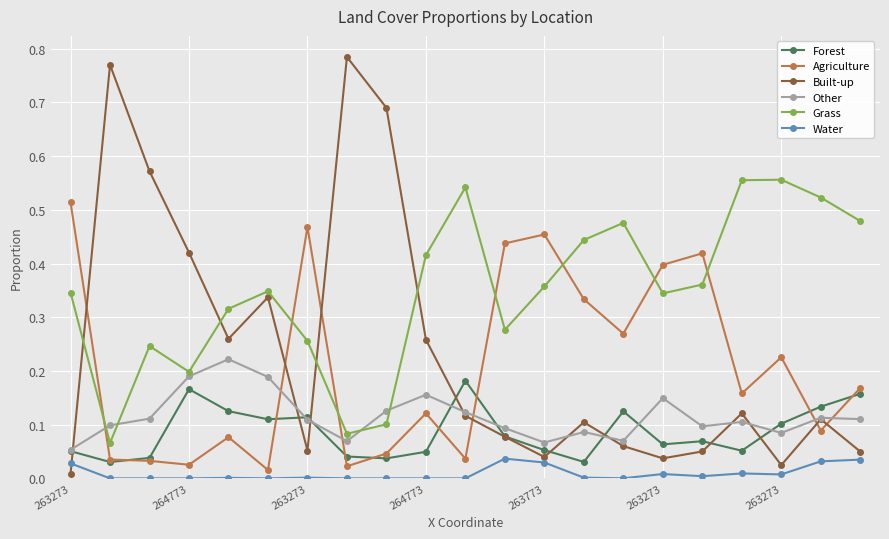

Which series has the largest range (max minus min)?

Built-up